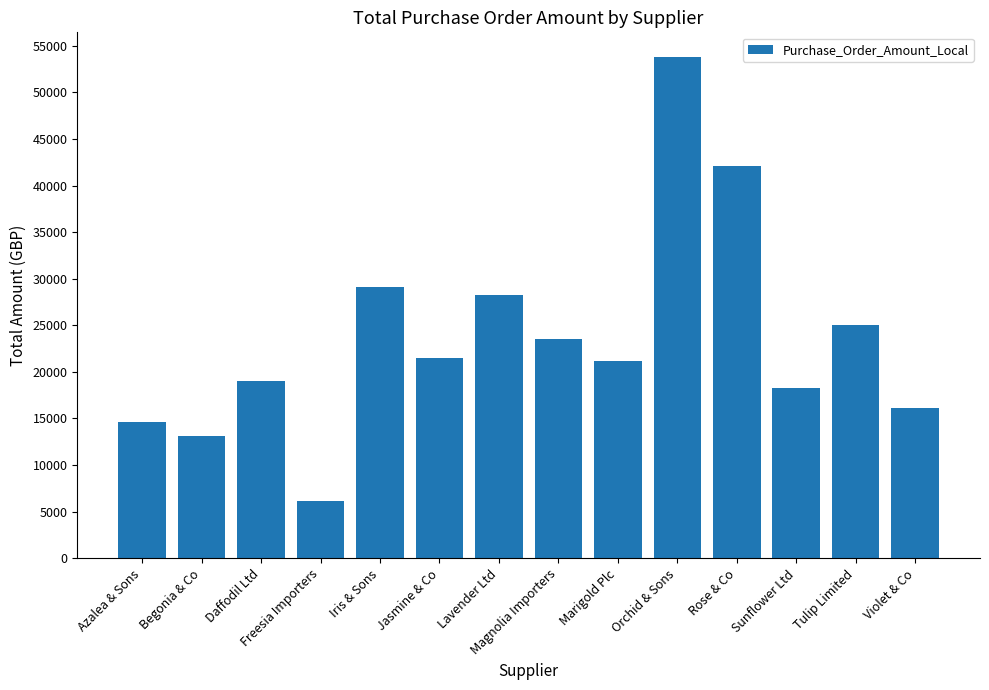

What is the ratio of the value at Jasmine & Co to the value at Rose & Co?

0.5